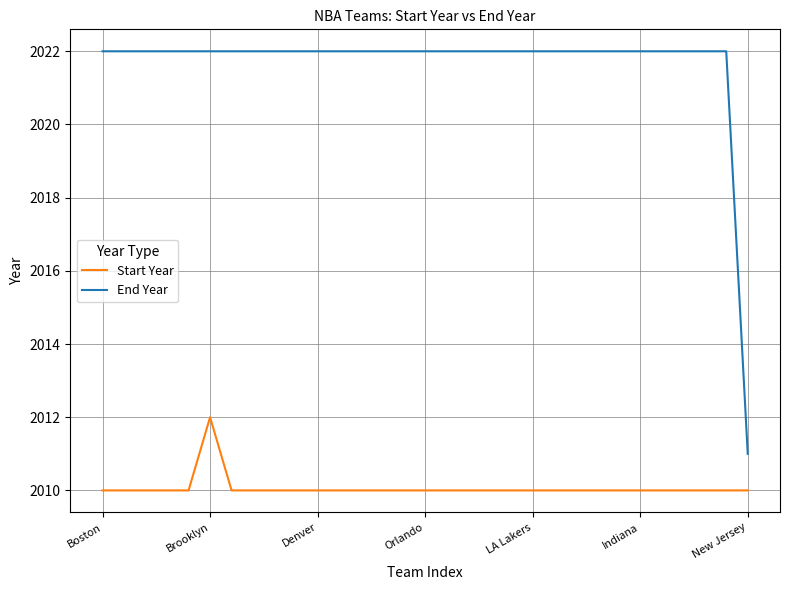

Rank the series by their average value, from highest to lowest.

End Year, Start Year